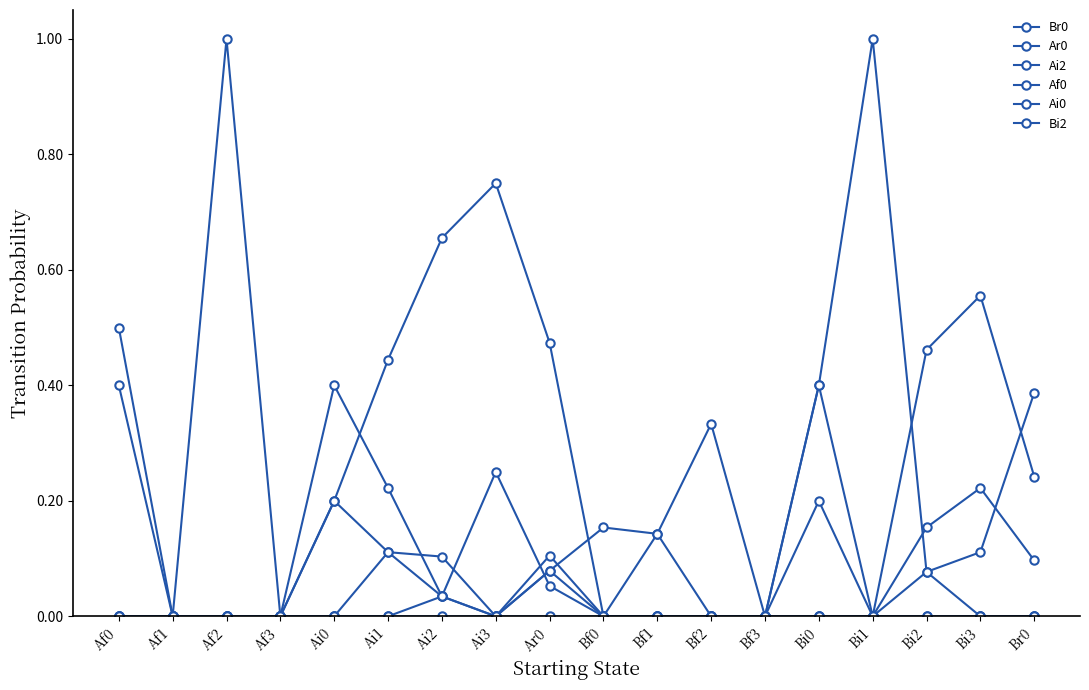

How many data points does each series have?

18